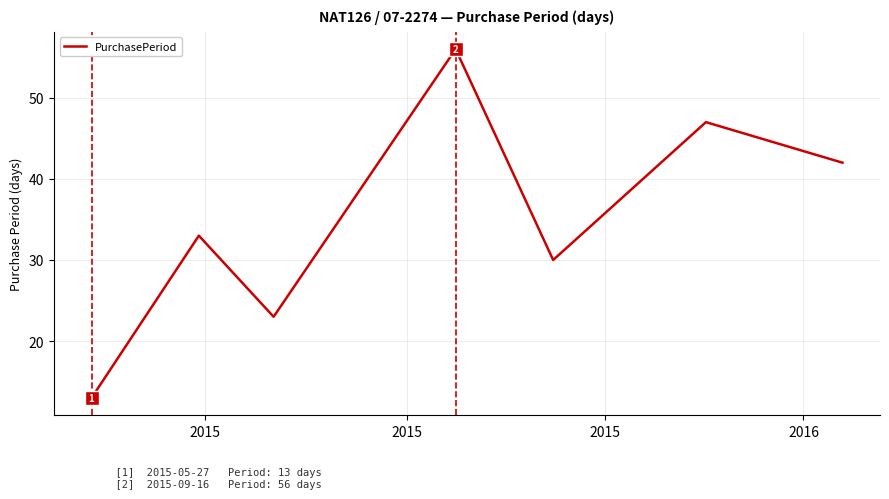

What is the difference between the maximum and minimum values?

43